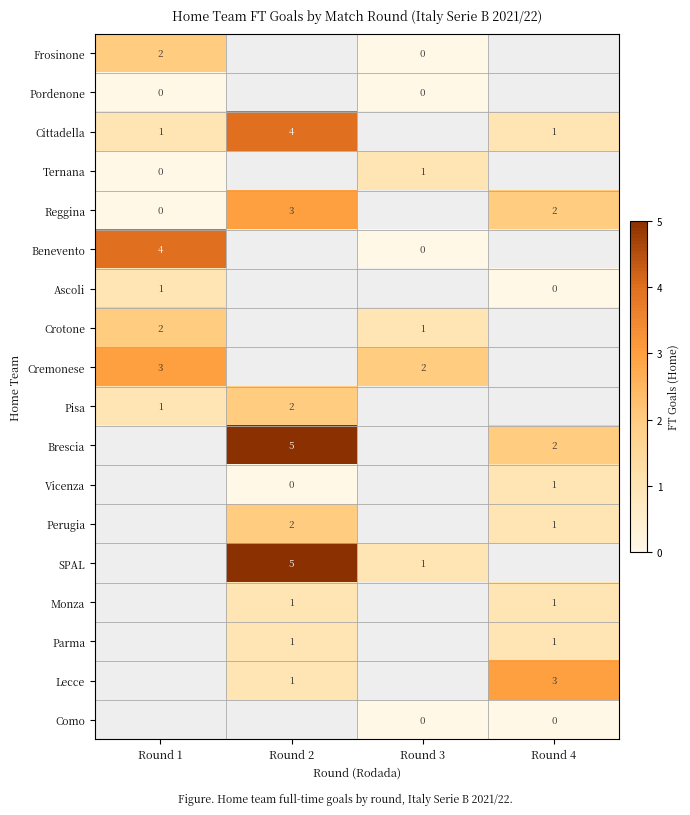

The value of Frosinone at Round 1 is 3. True or false?

False